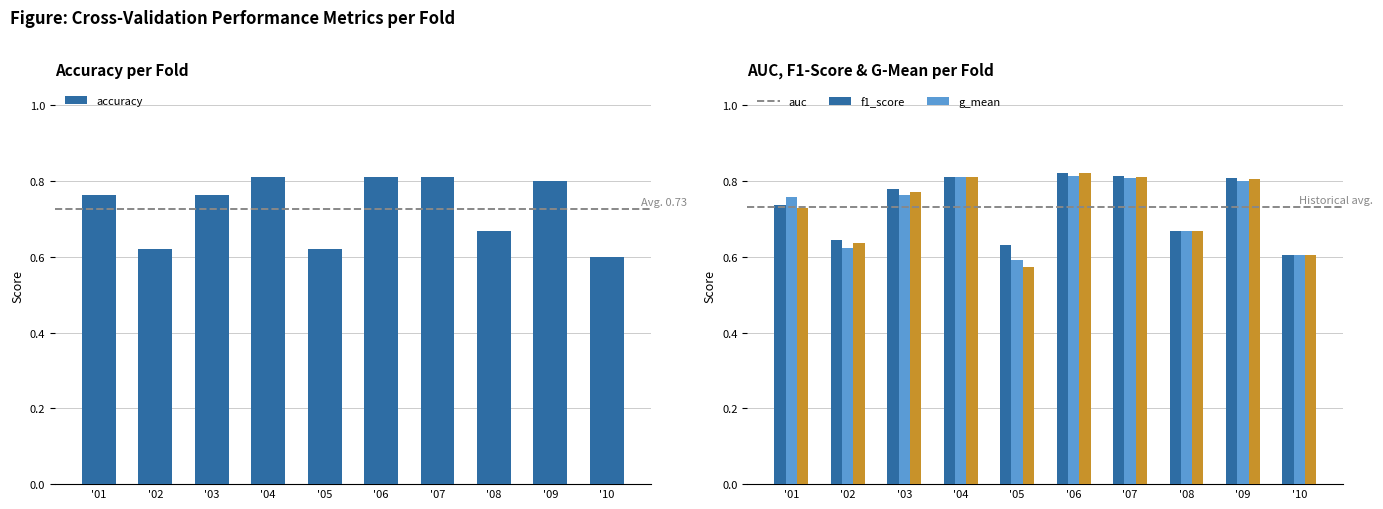

Count the number of data series in this chart.

4